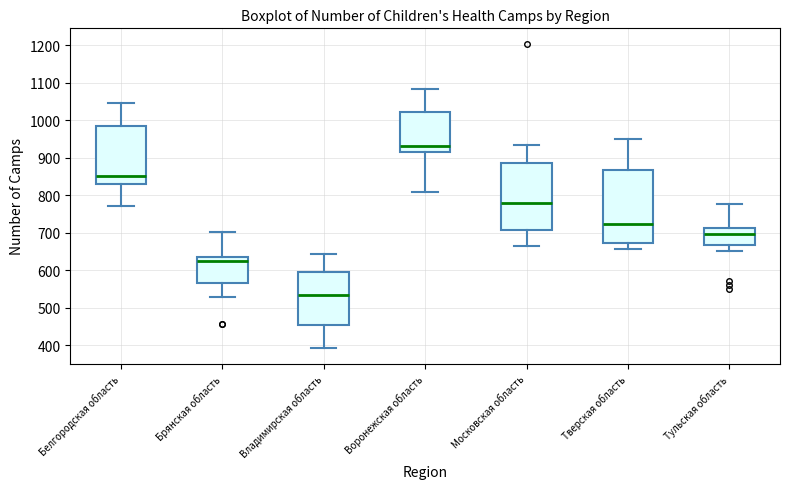

Where is the lower edge of the box for Брянская область on the y-axis? The values are not printed on the chart, so give them approximately, as read against the axis.

570